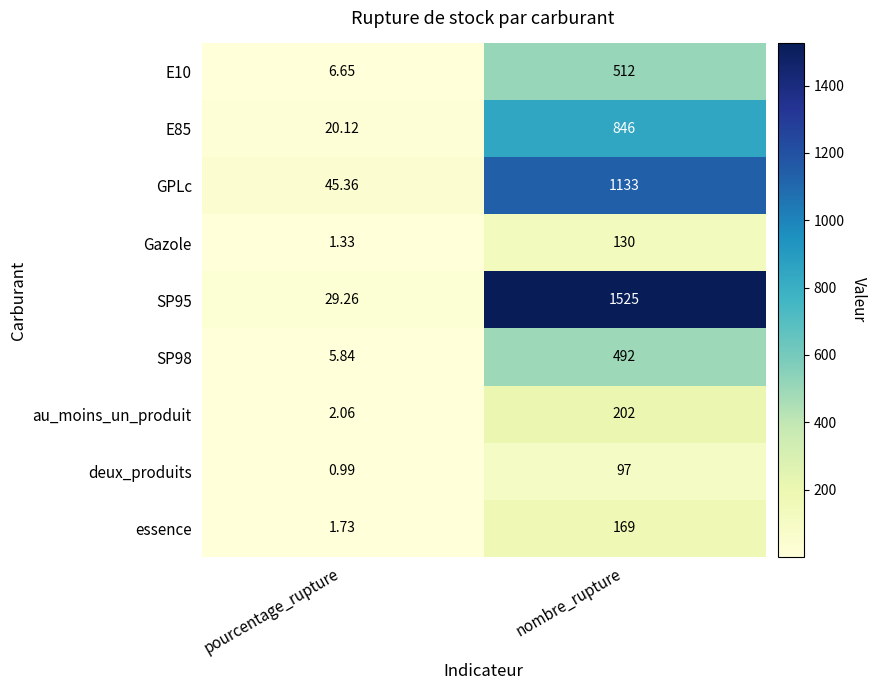

Rank the series at nombre_rupture from lowest to highest value.

deux_produits, Gazole, essence, au_moins_un_produit, SP98, E10, E85, GPLc, SP95